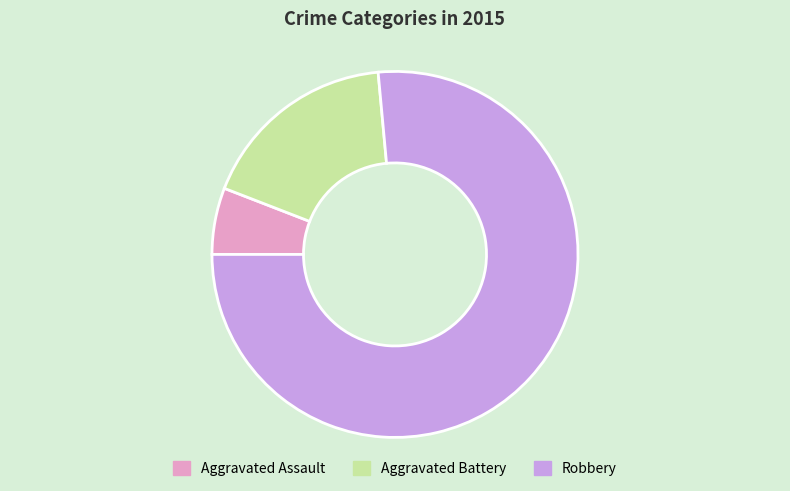

Combined, do Aggravated Battery and Aggravated Assault account for over 50%?

No